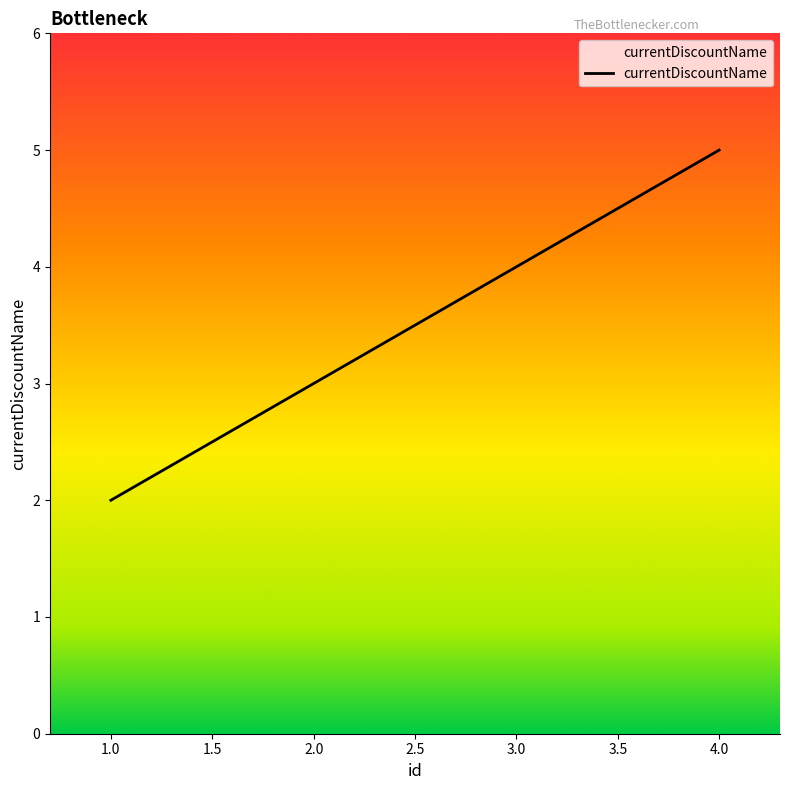

Which has a higher value, 3.0 or 4.0?

4.0